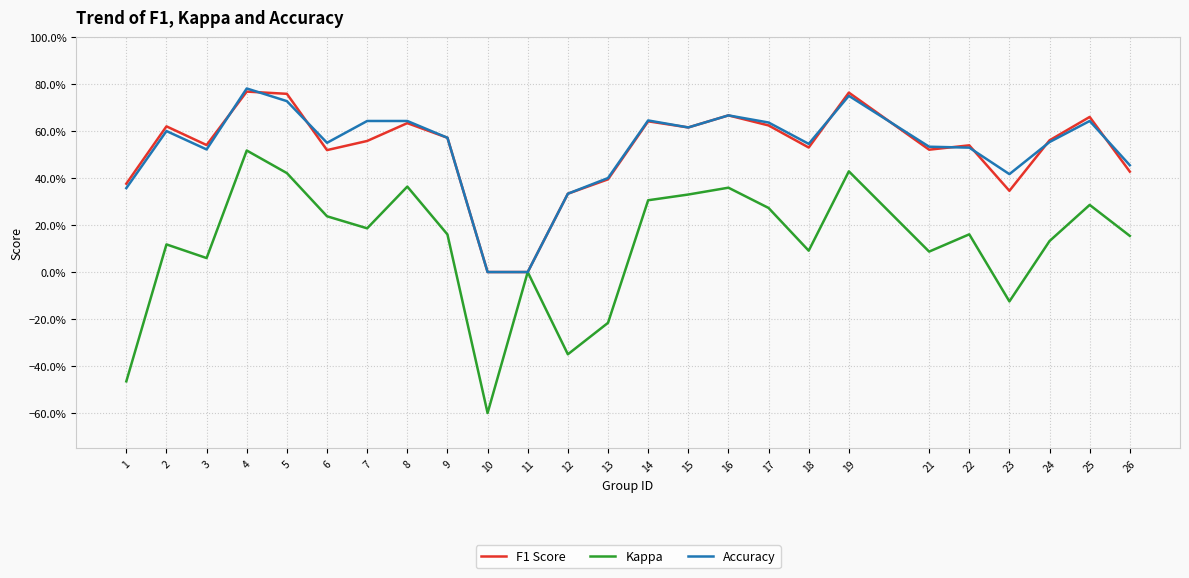

Reading left to right, list all the values displayed in this chart.

F1 Score: 0.4	0.6	0.5	0.8	0.8	0.5	0.6	0.6	0.6	0.0	0.0	0.3	0.4	0.6	0.6	0.7	0.6	0.5	0.8	0.5	0.5	0.3	0.6	0.7	0.4
Kappa: -0.5	0.1	0.1	0.5	0.4	0.2	0.2	0.4	0.2	-0.6	0.0	-0.3	-0.2	0.3	0.3	0.4	0.3	0.1	0.4	0.1	0.2	-0.1	0.1	0.3	0.2
Accuracy: 0.4	0.6	0.5	0.8	0.7	0.6	0.6	0.6	0.6	0.0	0.0	0.3	0.4	0.6	0.6	0.7	0.6	0.5	0.8	0.5	0.5	0.4	0.6	0.6	0.5